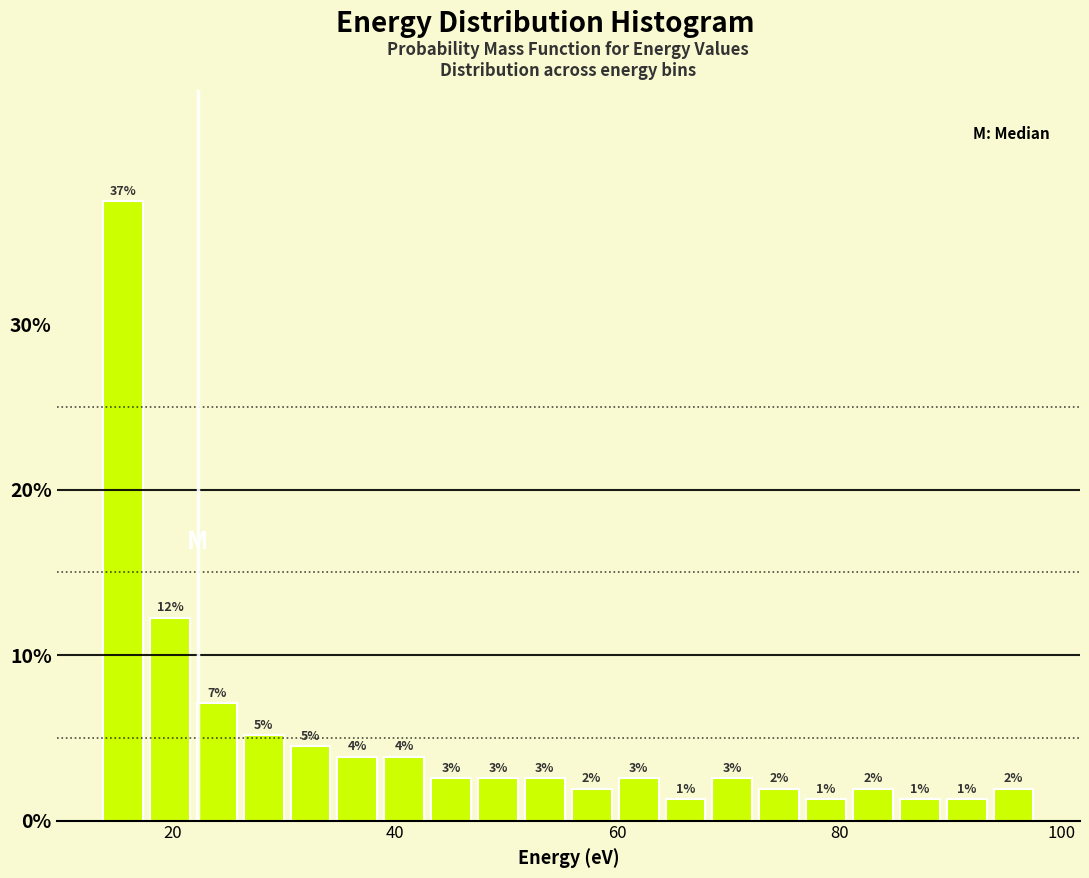

Read against the x-axis, roughly where is the centre of the tallest bar?

16